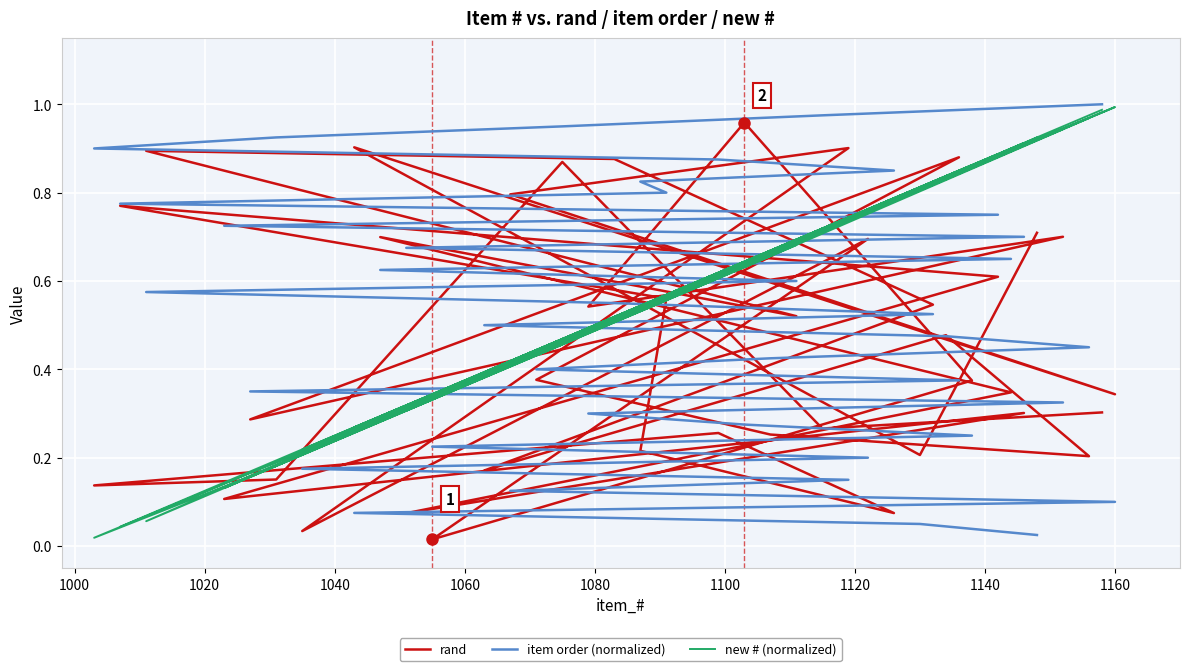

What is the spread (max minus min) of values at 1060?

0.7